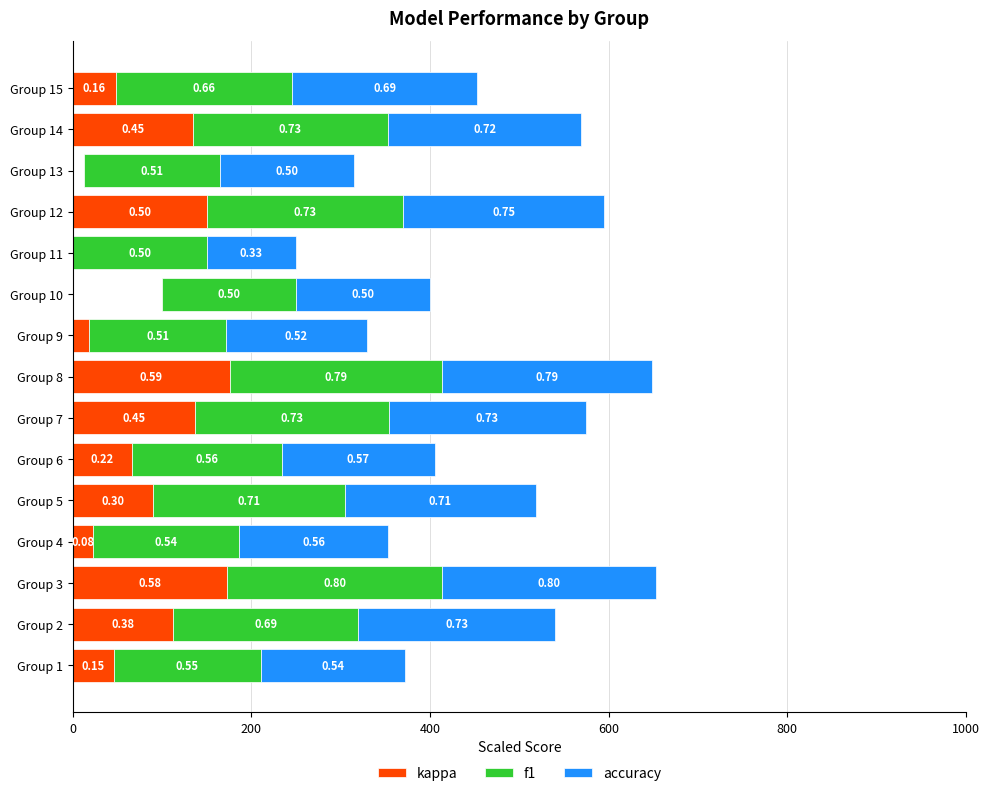

Is it true that kappa equals 6.8 at Group 4?

False